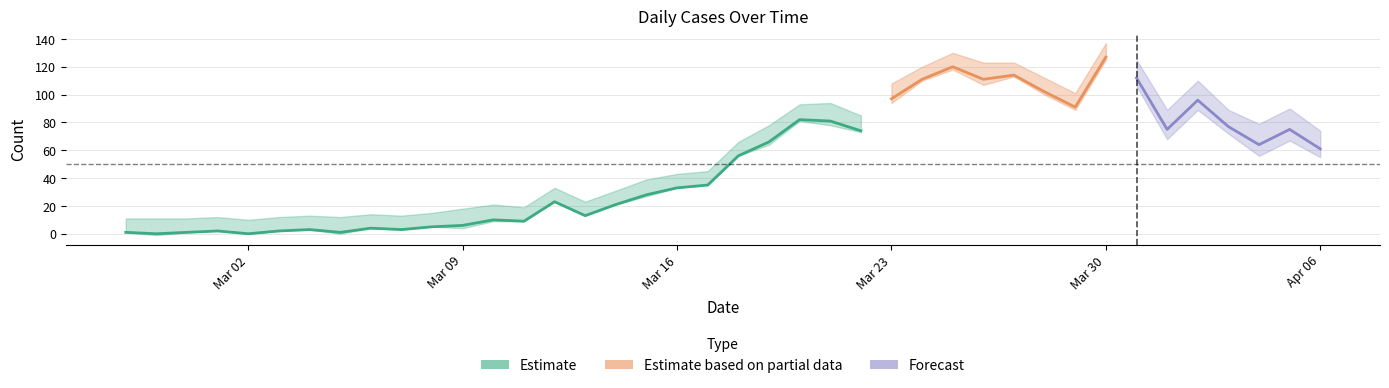

How many interior local peaks does the value series have?

11